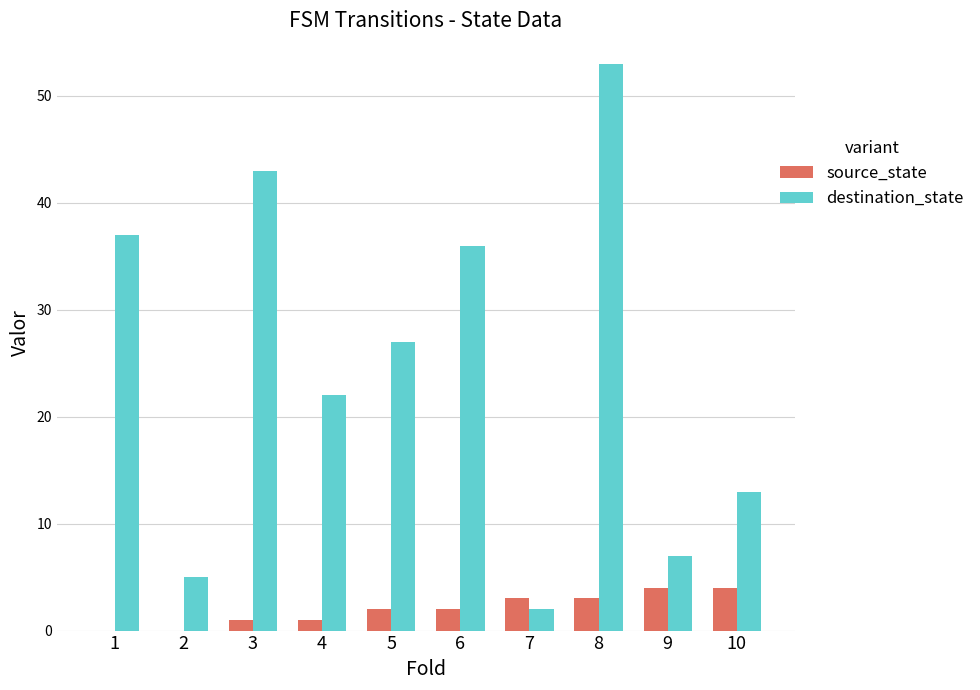

Which series has the largest range (max minus min)?

destination_state